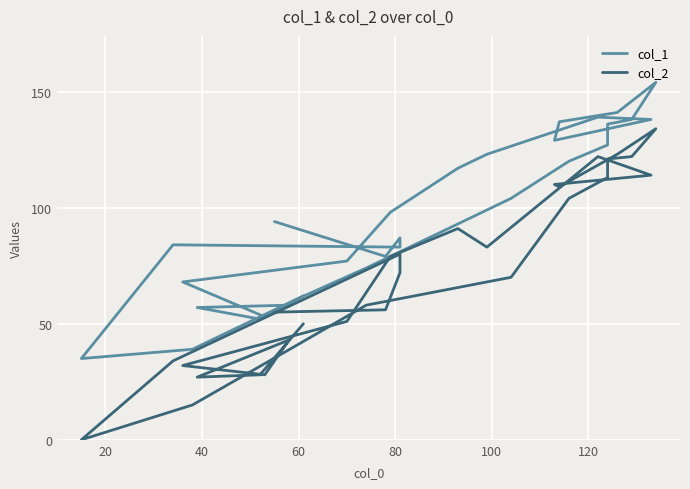

Does the chart display data point markers on the line(s)?

No